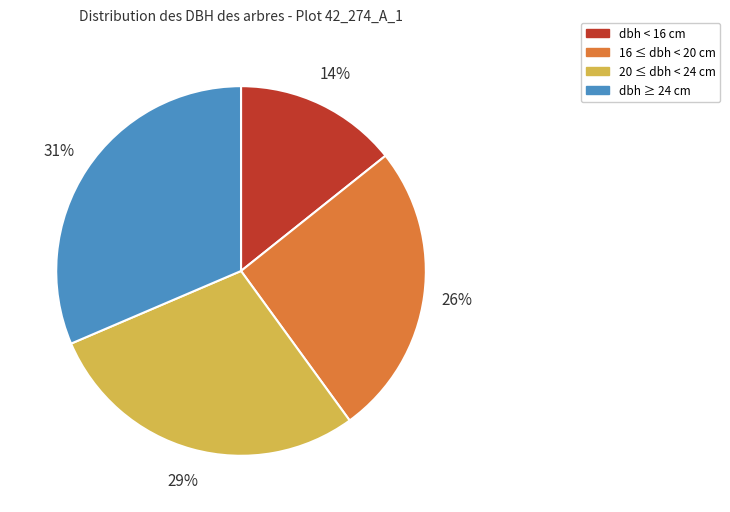

Do 20 ≤ dbh < 24 cm and dbh < 16 cm together represent more than half of the pie?

No